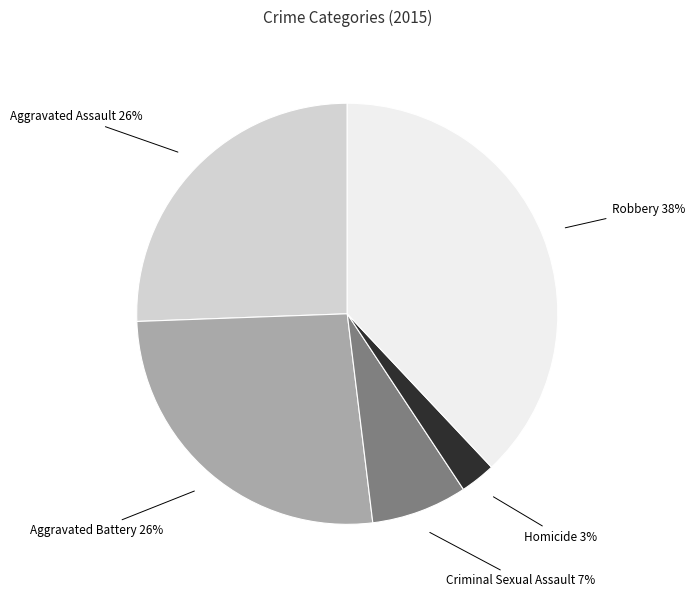

Is it true that Aggravated Battery is 35% of the pie?

False